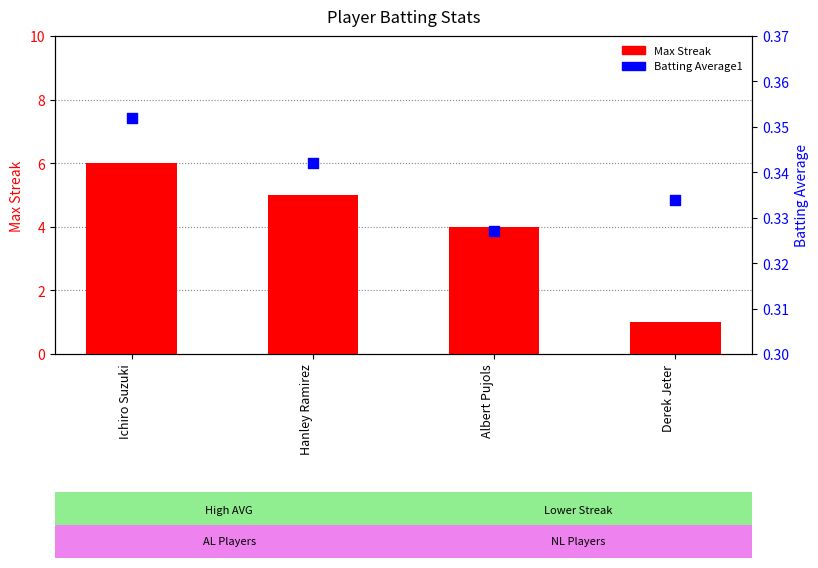

Which series contains the highest Y value?

Max Streak